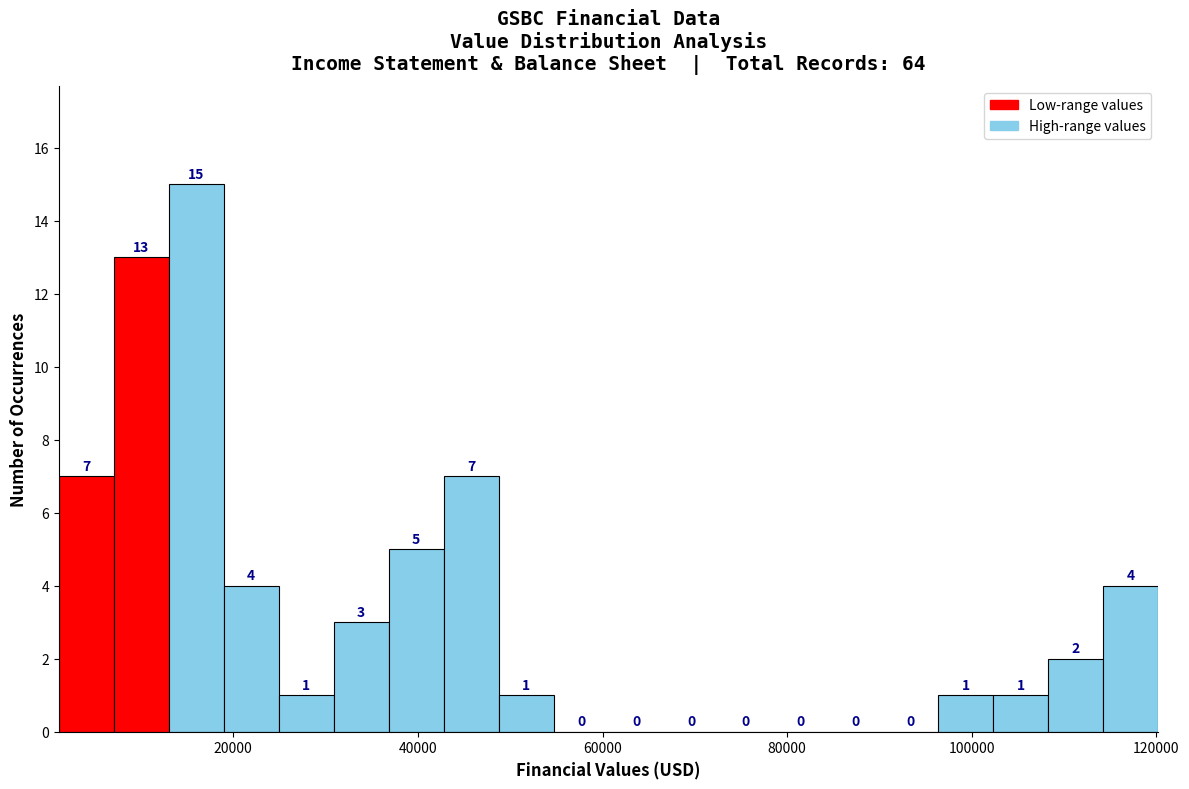

Around what value on the x-axis is the tallest bar? Give the approximate position of its centre, as read against the axis.

16000